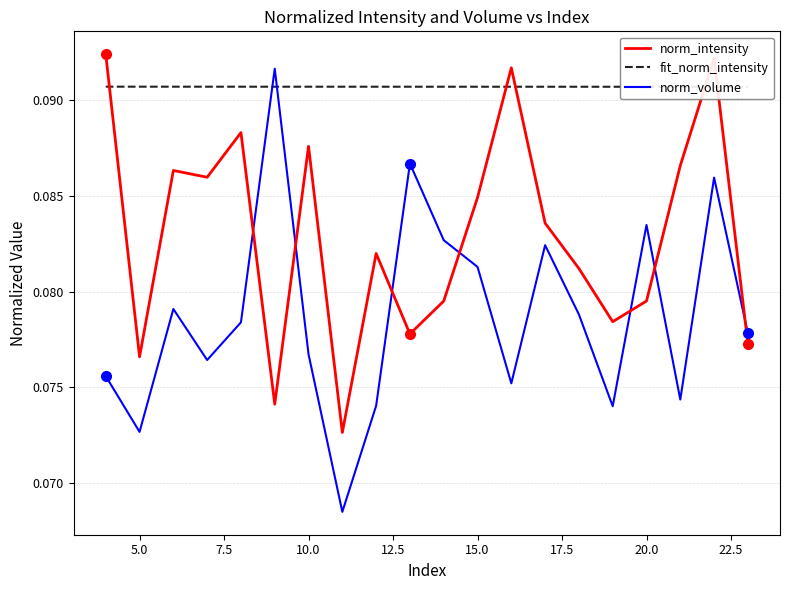

How many intersections are there between norm_intensity and norm_volume?

7